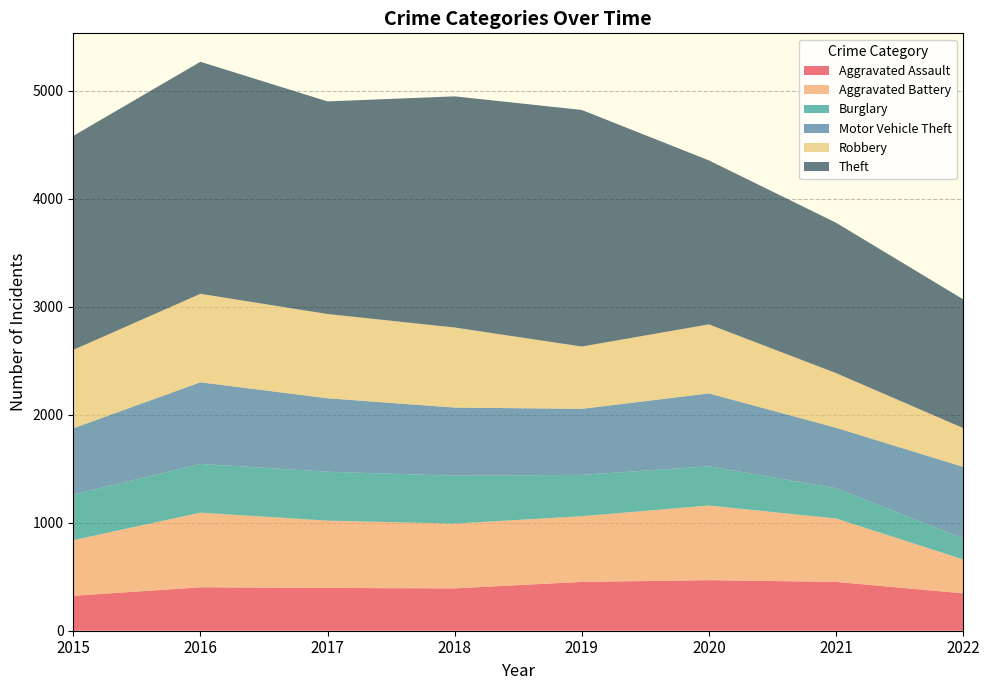

Reading right to left, what are all the values shown in this chart?

Aggravated Assault: 346	452	468	452	392	396	402	323
Aggravated Battery: 314	587	691	608	600	623	691	515
Burglary: 195	280	363	383	443	453	451	422
Motor Vehicle Theft: 662	560	675	611	631	680	756	614
Robbery: 359	506	639	577	741	780	819	726
Theft: 1192	1392	1518	2190	2140	1968	2148	1981